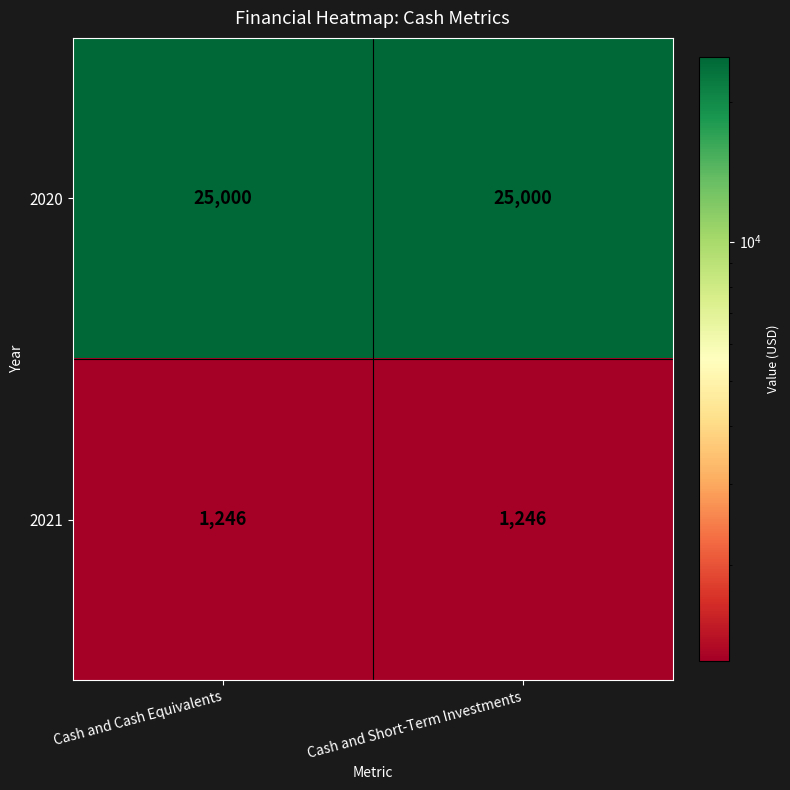

How many categories are shown in the chart?

2